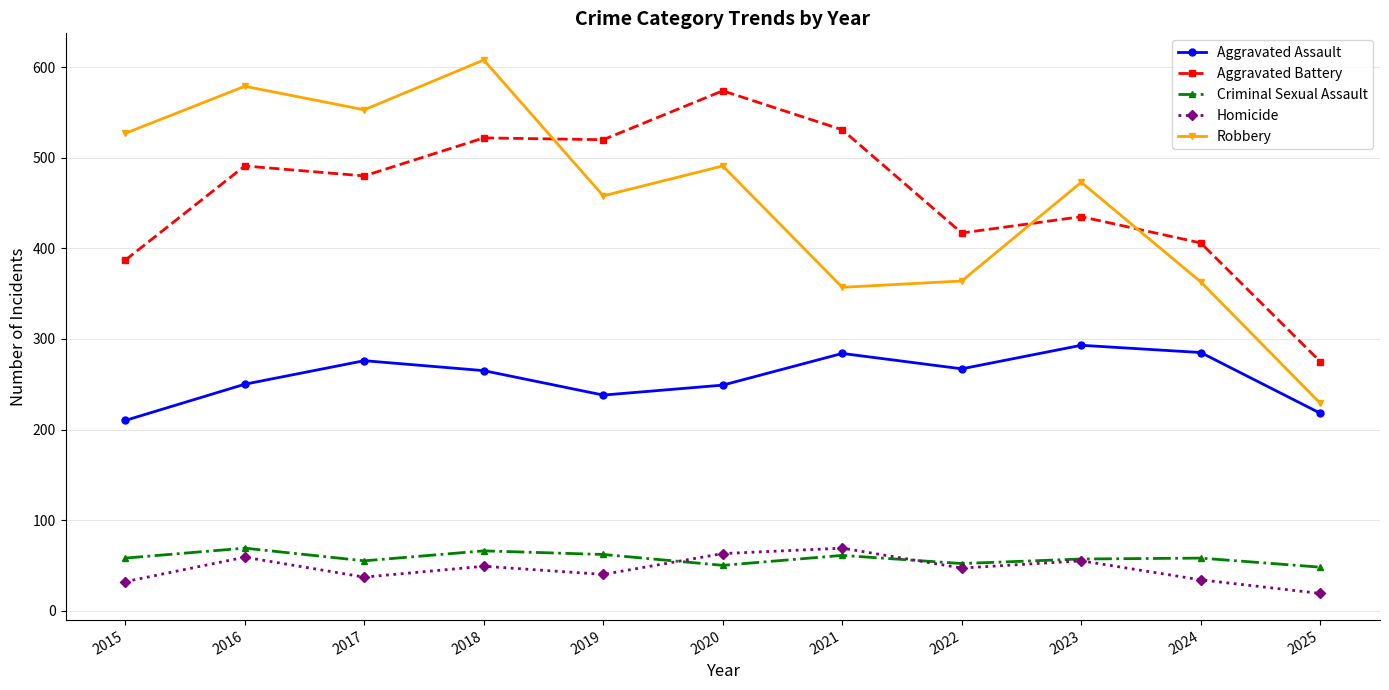

True or false: Aggravated Battery has a value of 95 at 2023.

False